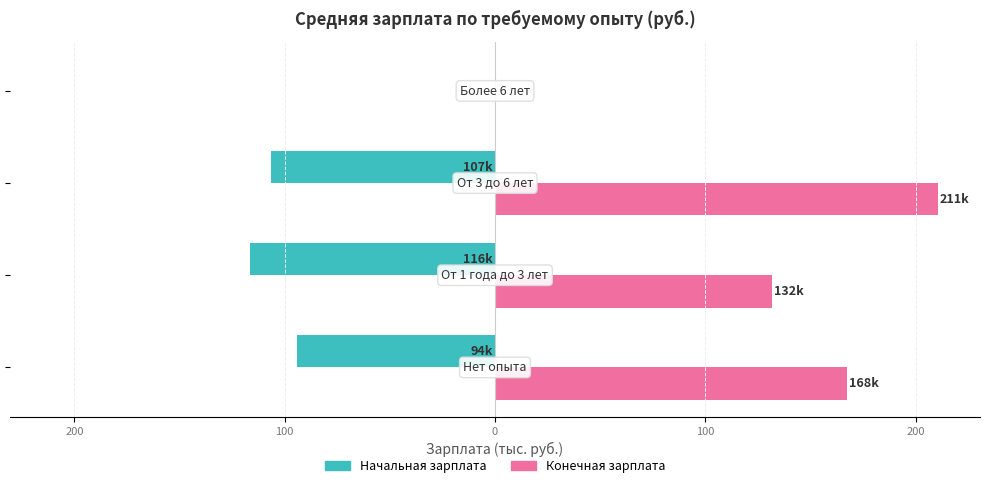

Reading left to right, list all the values displayed in this chart.

Начальная зарплата: -94.2	-116.4	-106.6	0.0
Конечная зарплата: 167.5	131.7	210.7	0.0